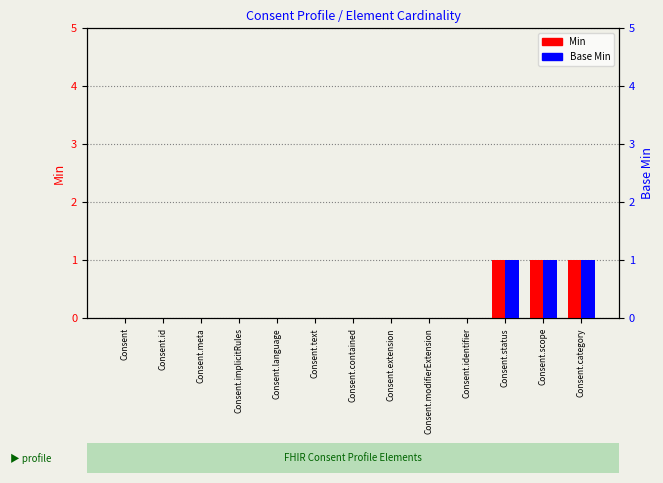

Which category has the lowest value across all series?

Consent